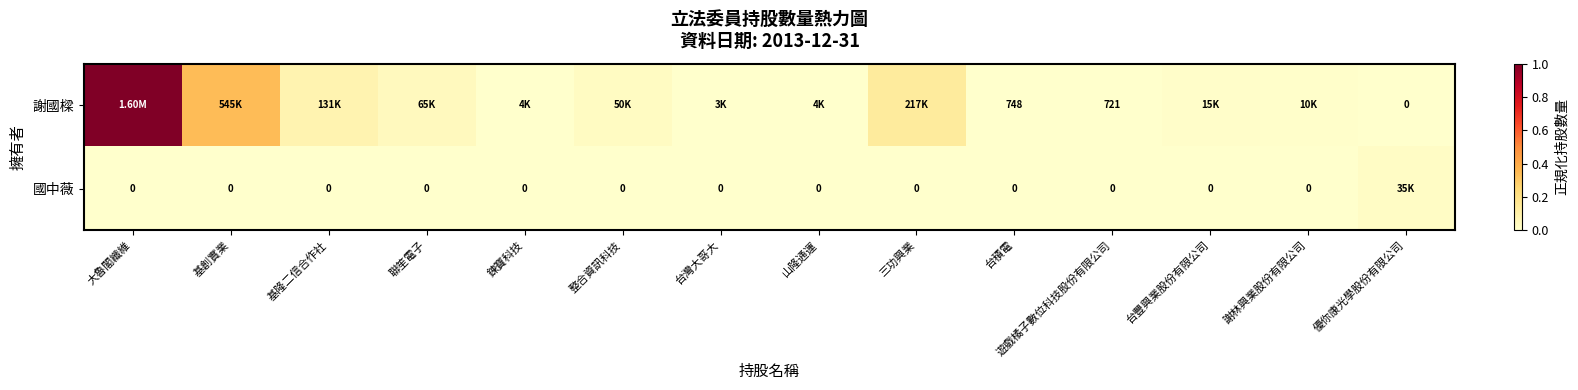

What is the difference between the maximum and second lowest values in the 謝國樑 series?

1.0